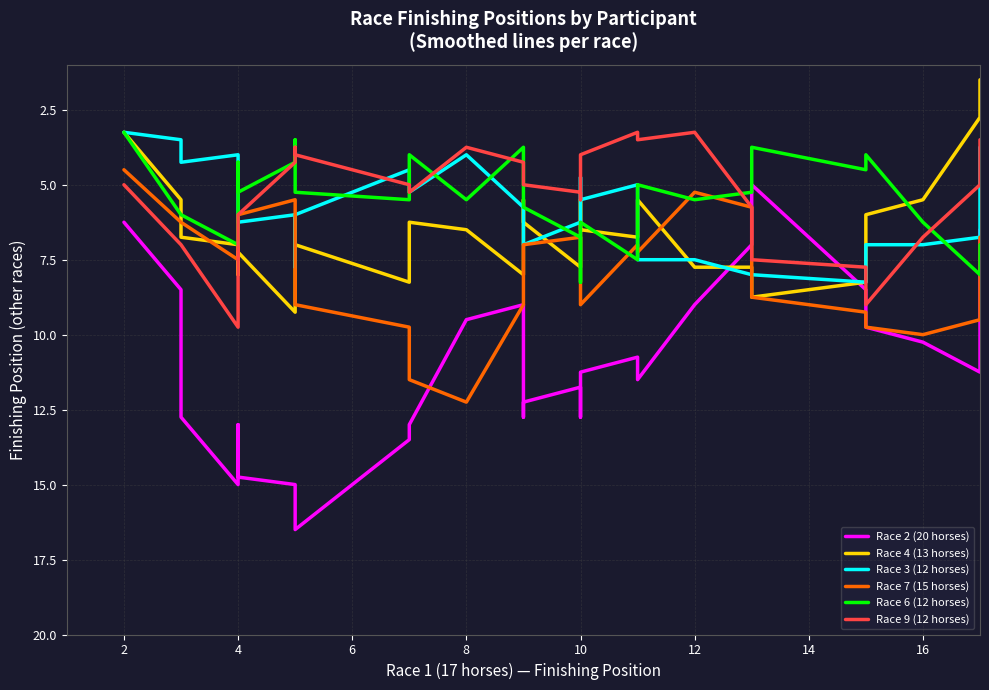

The value at 15 is 1. True or false?

False